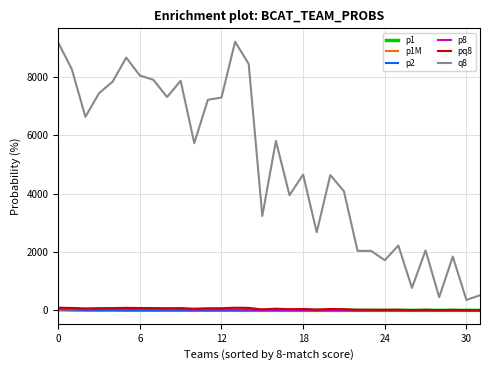

Which series has the largest range (max minus min)?

q8